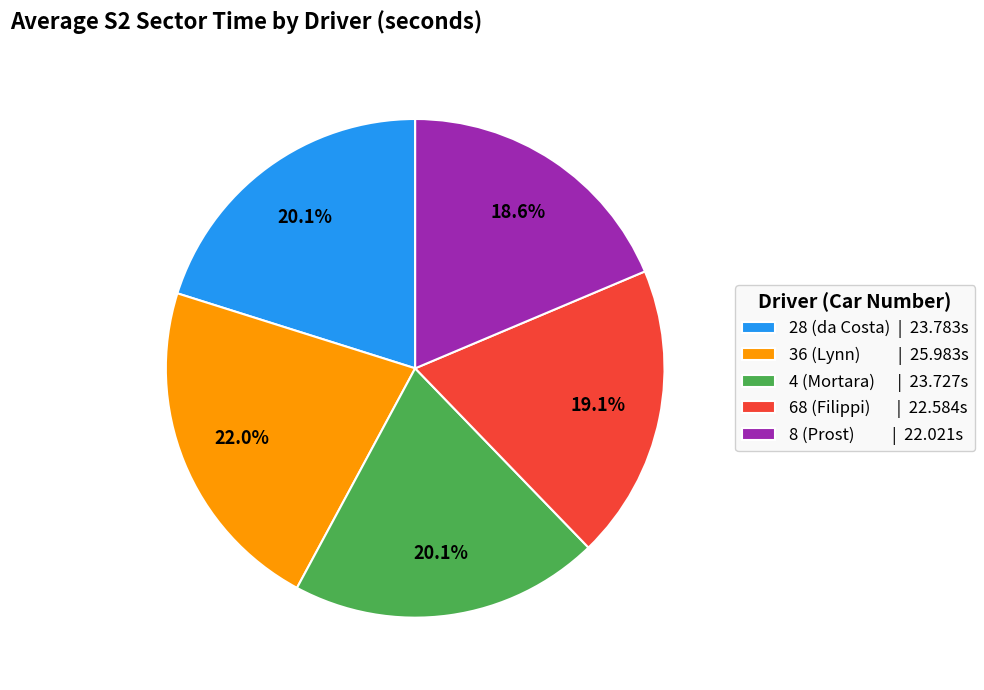

What is the total percentage of 28 (da Costa) and 36 (Lynn)?

42.1%